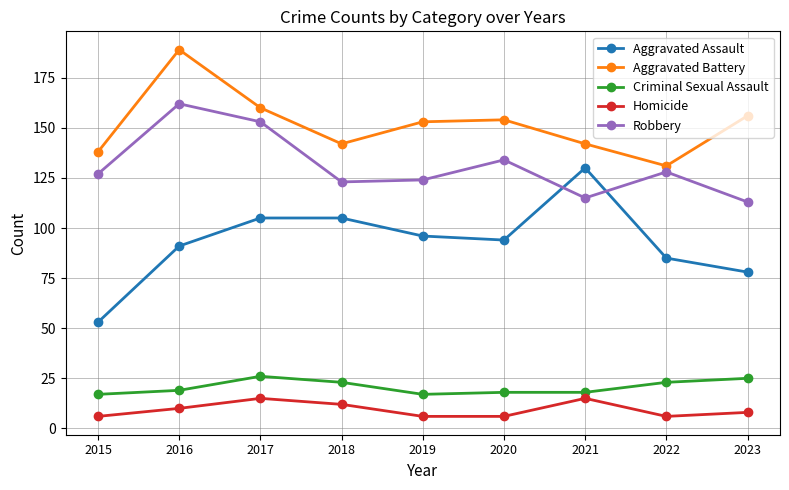

Where does the Aggravated Assault series first go above 94?

2017